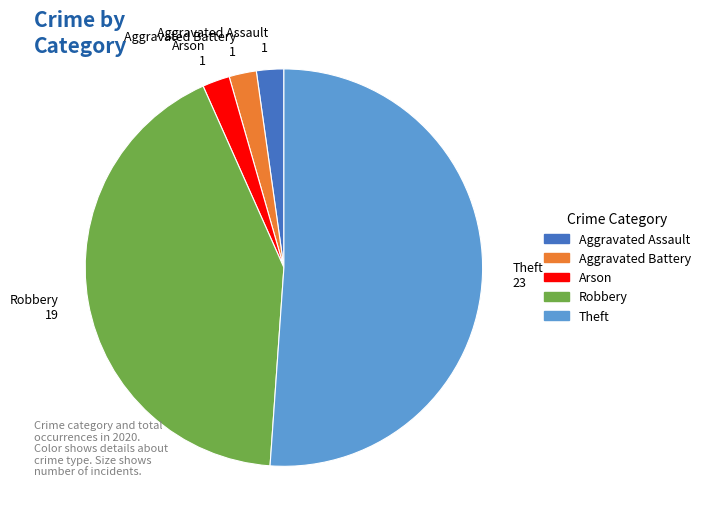

Is it true that Aggravated Battery is 2% of the pie?

True